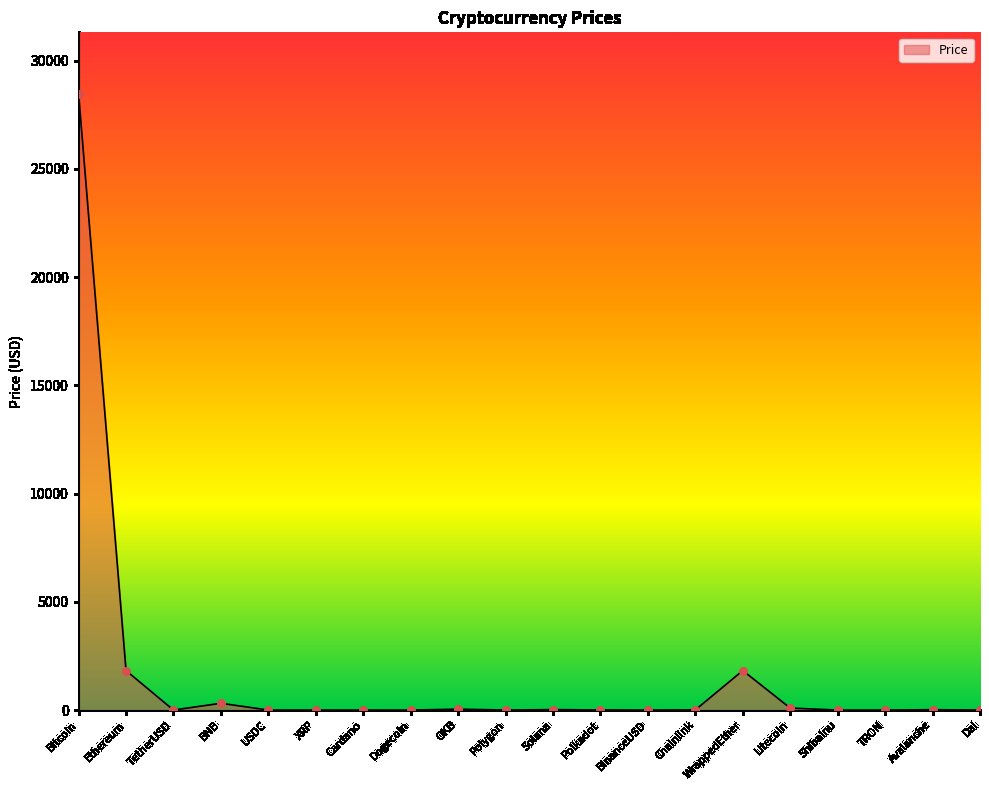

What is the change in value from Chainlink to WrappedEther?

+1818.9